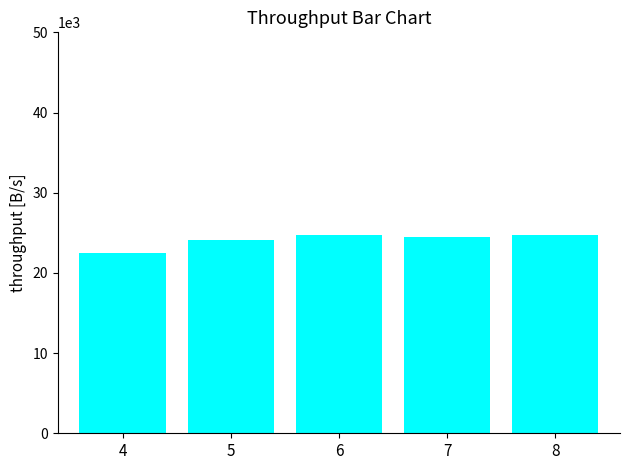

What is the maximum value shown in the chart?

24770.2